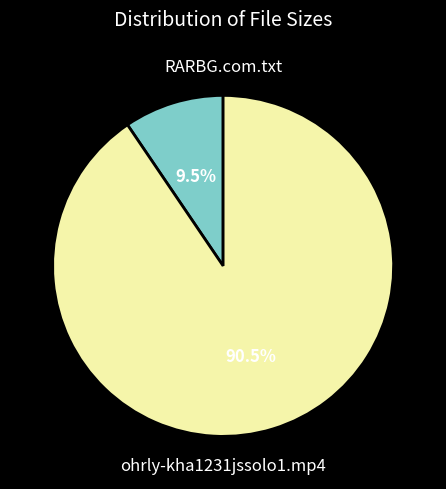

Which has a higher value, RARBG.com.txt or ohrly-kha1231jssolo1.mp4?

ohrly-kha1231jssolo1.mp4